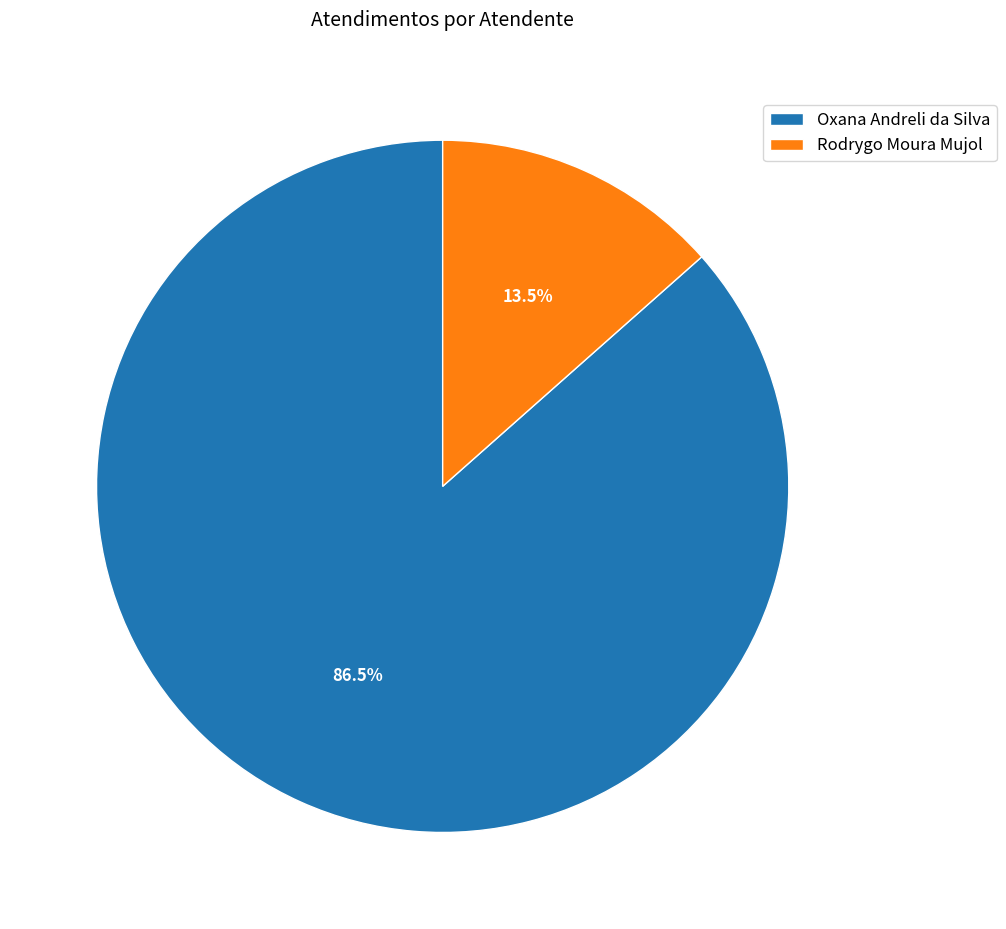

What is the ratio of the value at Oxana Andreli da Silva to the value at Rodrygo Moura Mujol?

6.4